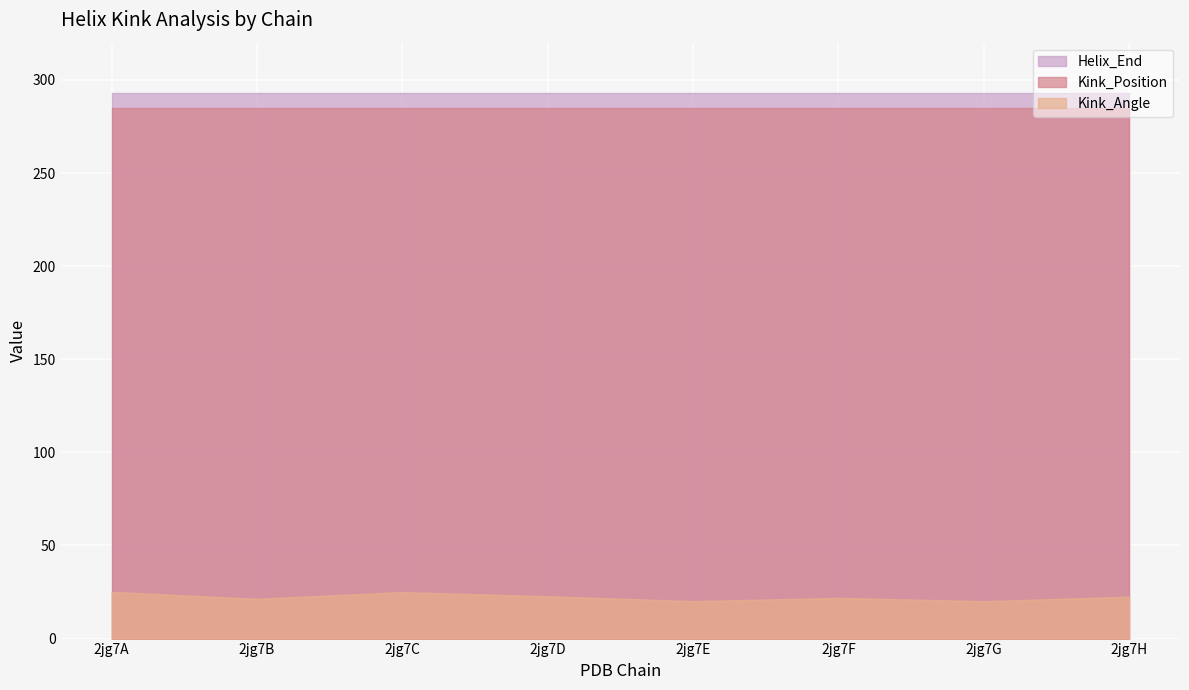

What are all the series names shown in the legend?

Helix_End, Kink_Position, Kink_Angle